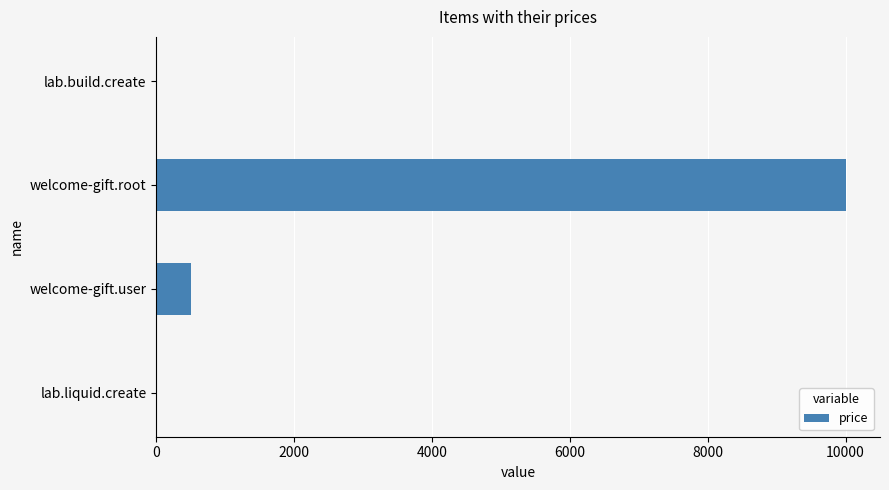

What is the sum of all values?

10520